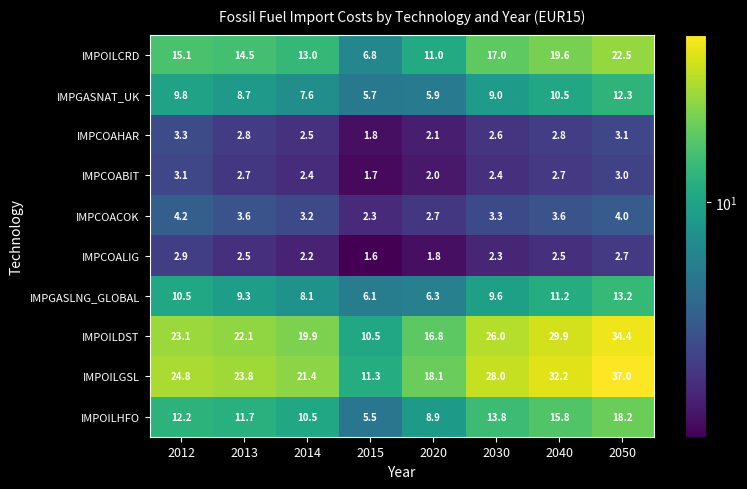

At which category is the sum across all series the highest?

2050